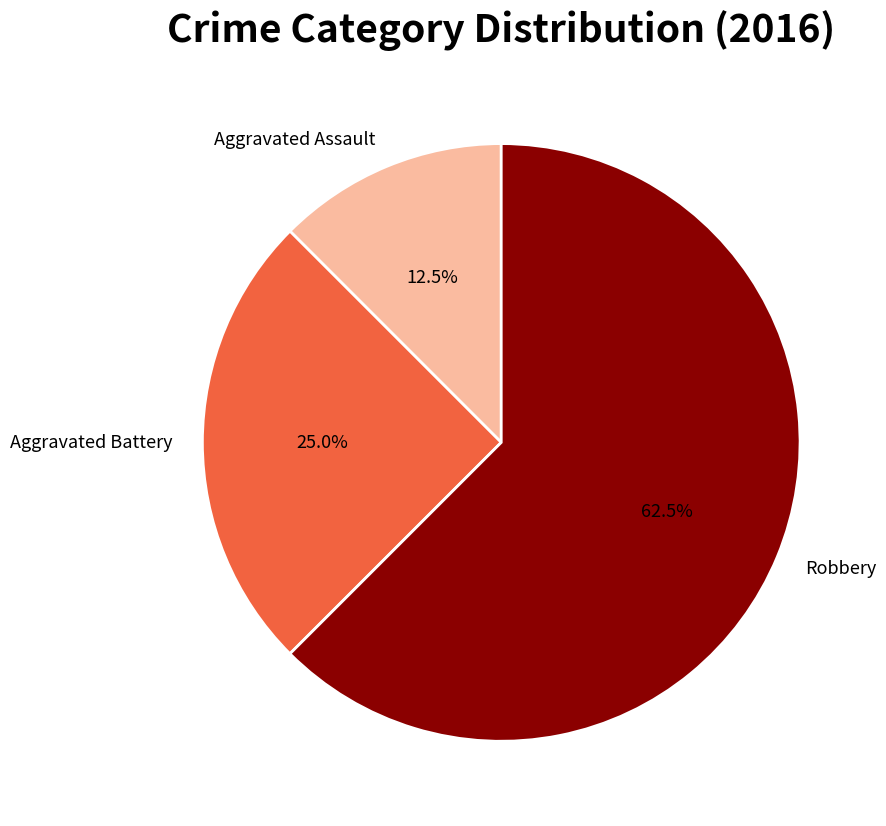

Count the number of slices in the pie.

3